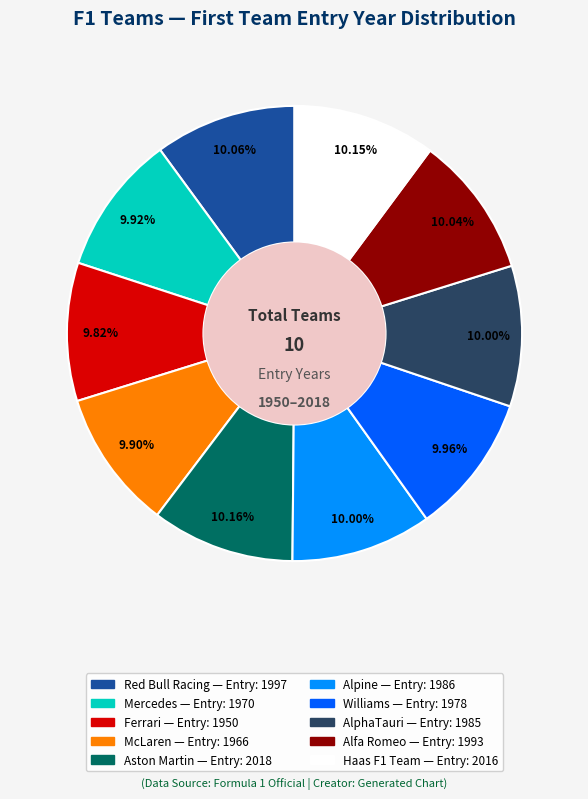

Does Haas F1 Team account for over 50% of the chart?

No